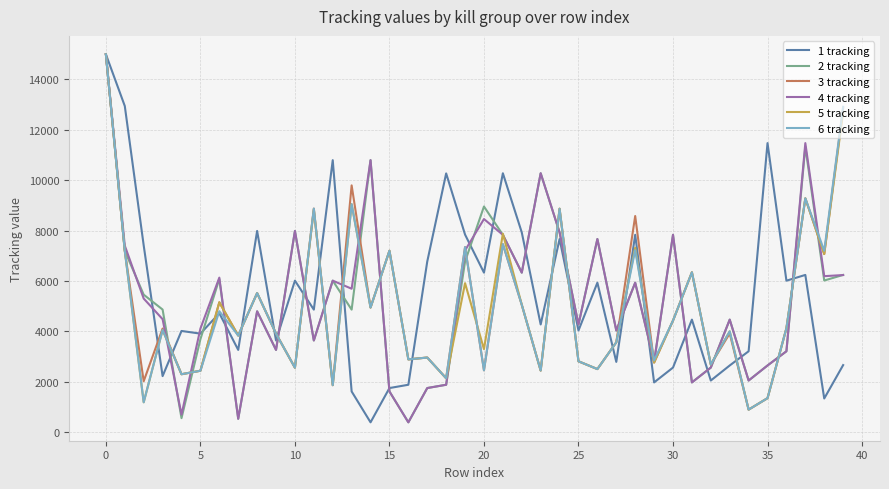

What is the maximum value shown in the chart?

15000